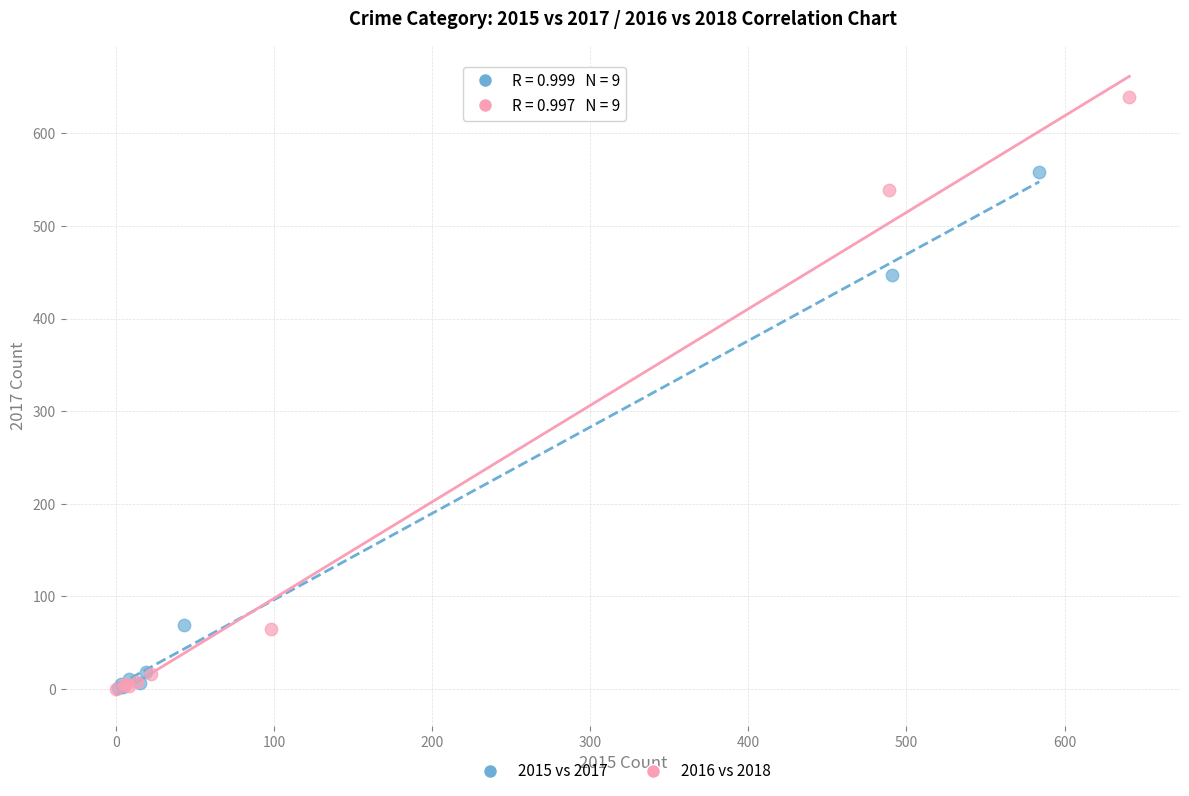

Which series contains the highest Y value?

2016 vs 2018